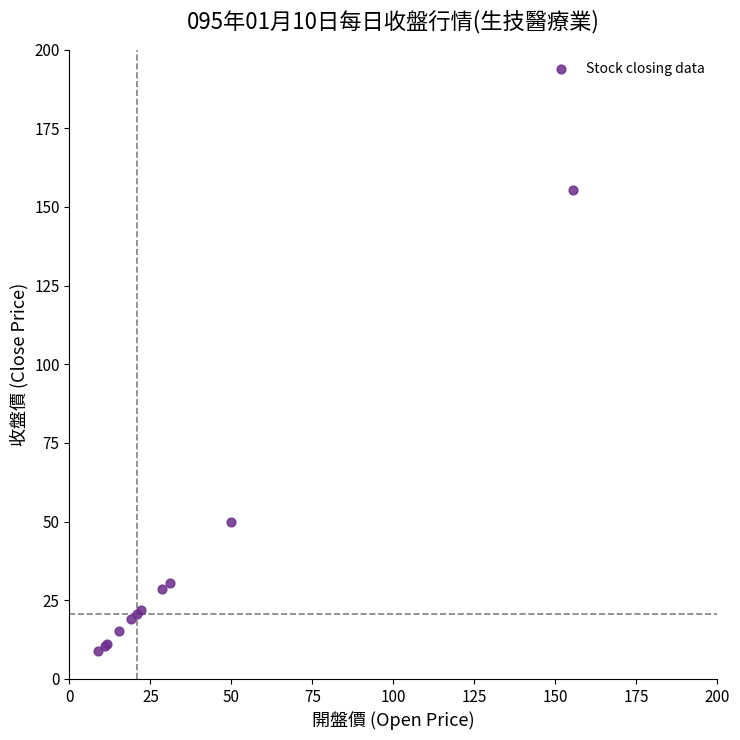

What Y value in the scatter plot is closest to 82?

49.8